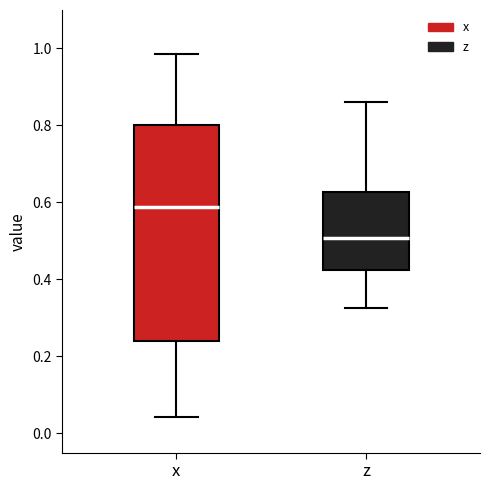

Reading left to right, transcribe this box plot: for each box, give where its median line is, the range the box spans, and where its two whiskers end, as read against the y-axis. The values are not printed on the chart, so give them approximately, as read against the axis.

x: median 0.58, box 0.24 to 0.80, whiskers 0.04 to 0.98
z: median 0.50, box 0.42 to 0.62, whiskers 0.32 to 0.86